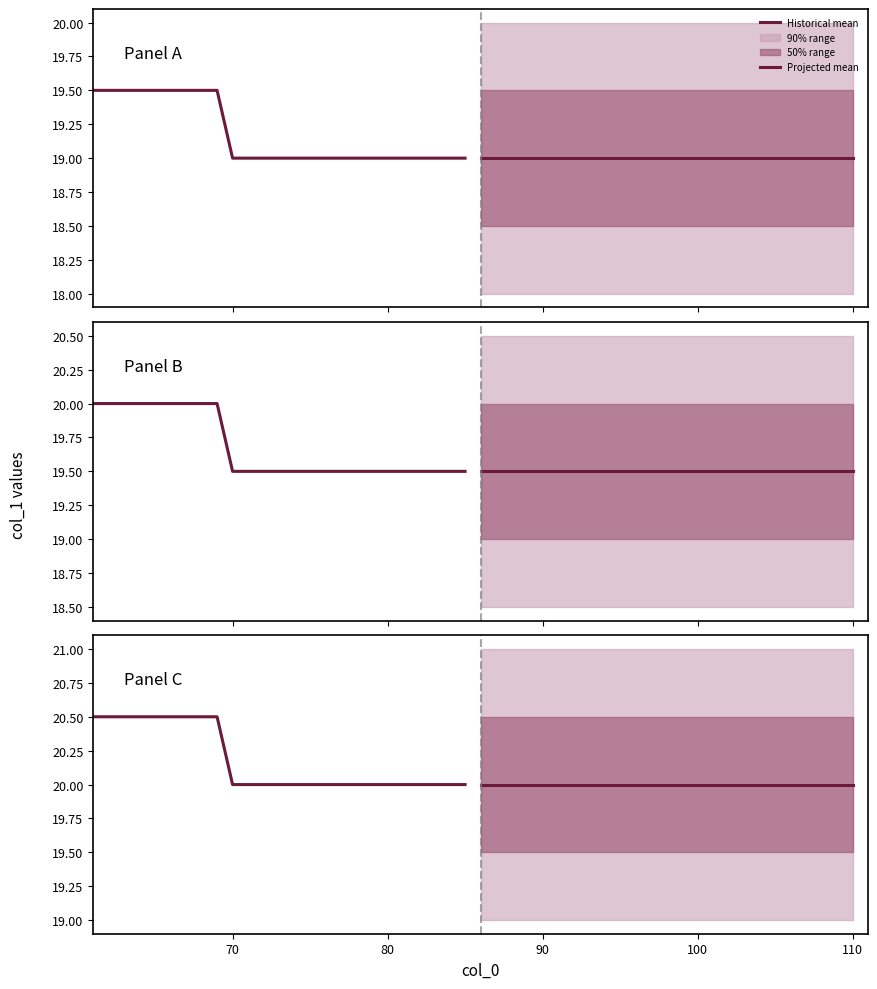

True or false: Historical mean and Projected mean cross at least once.

False